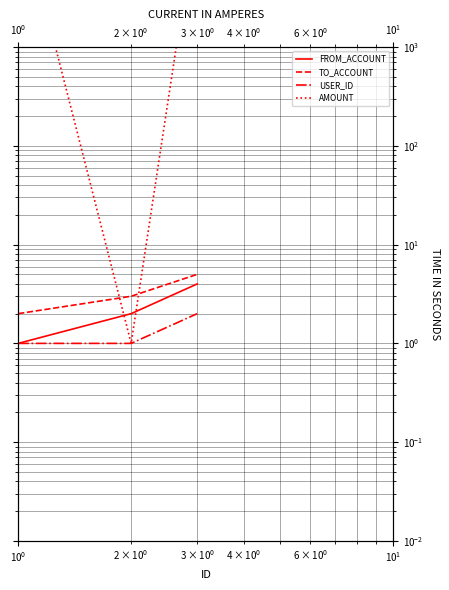

What is the smallest value displayed?

1